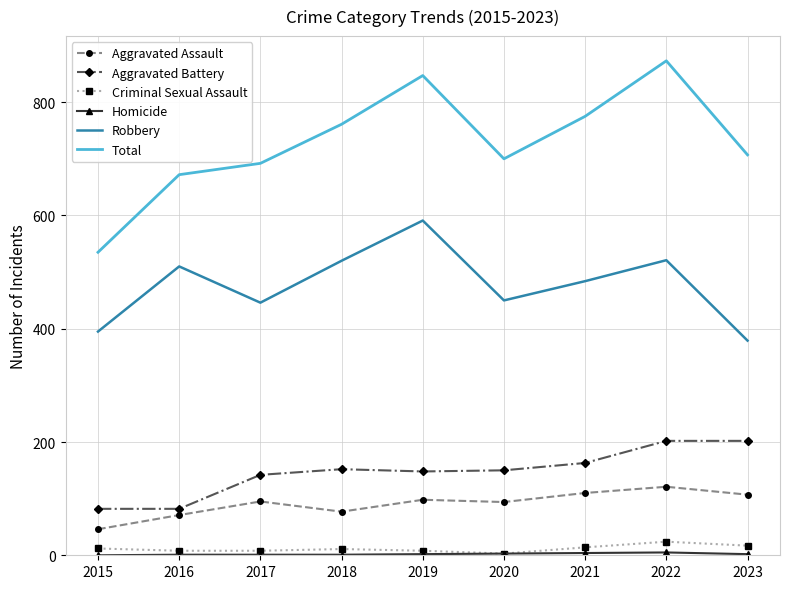

What is the sum of the Criminal Sexual Assault values at 2020 and 2022?

27